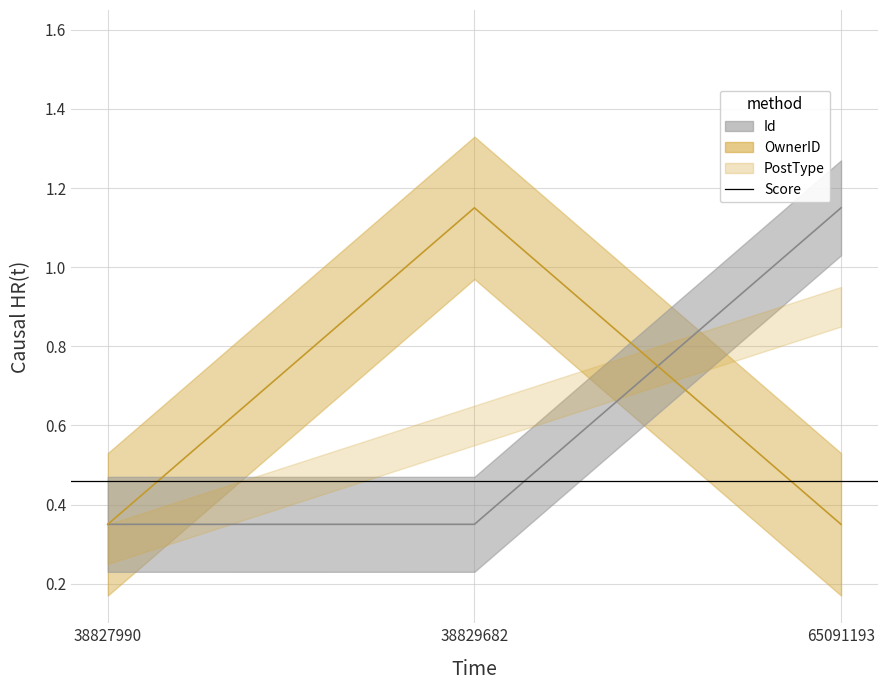

Which series has the largest total across all categories?

Id